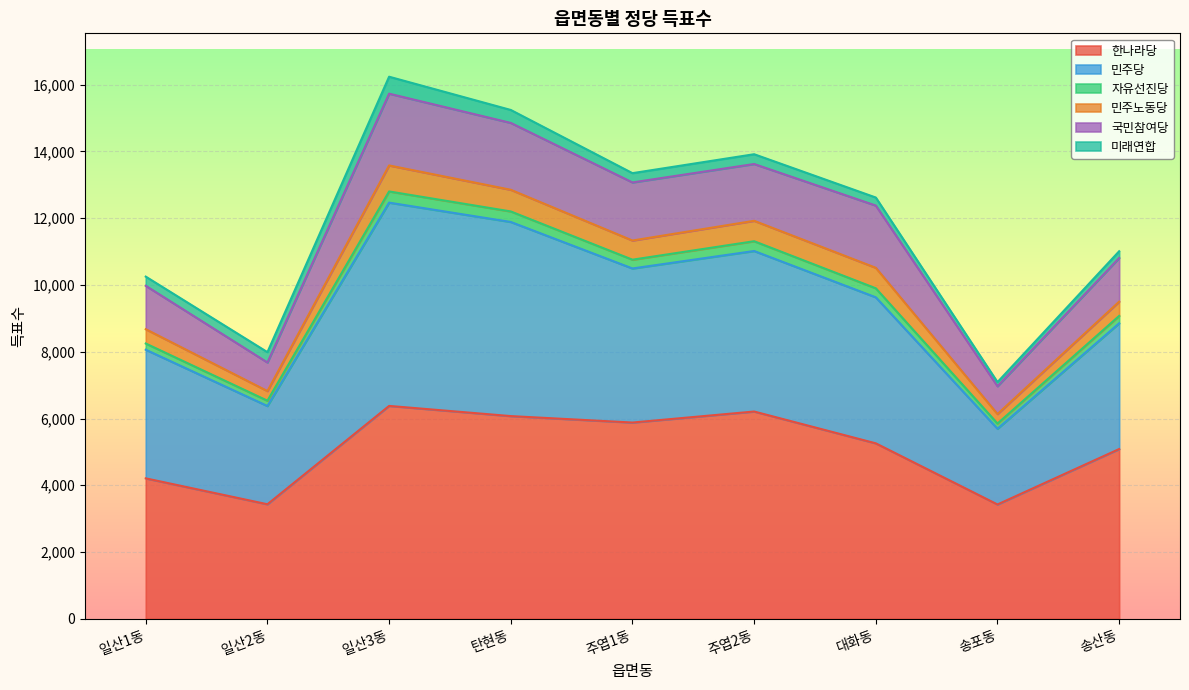

At which label does 민주당 reach its minimum?

송포동